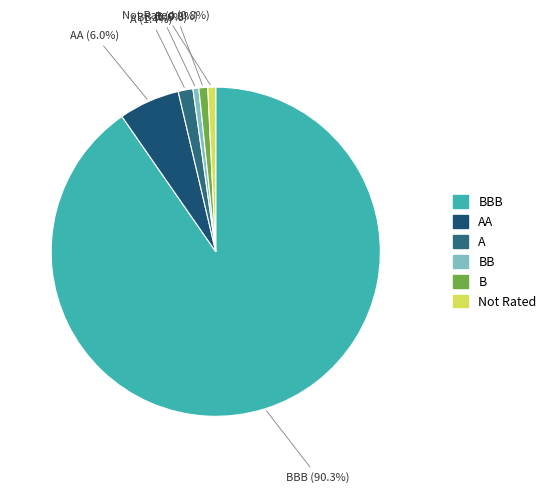

Approximately how many times larger is the value at B compared to A?

0.6